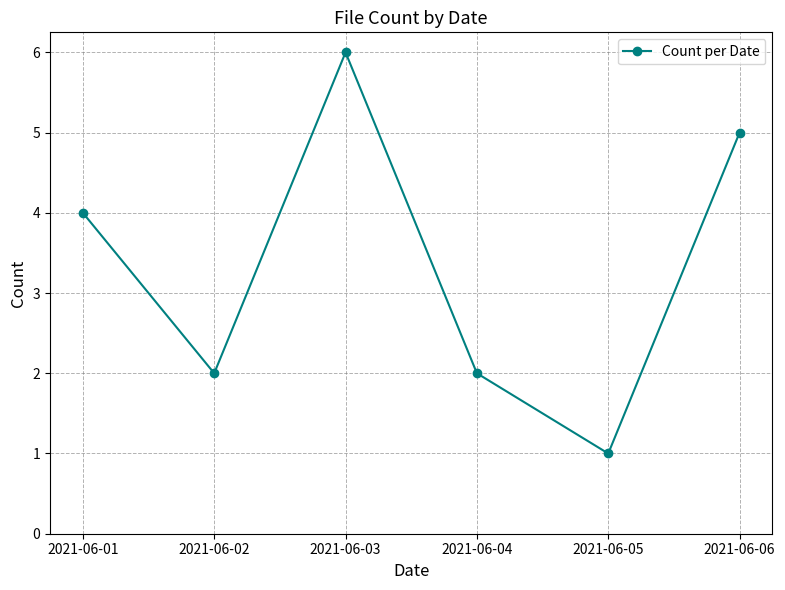

At which category does the chart reach its minimum across all series?

2021-06-05